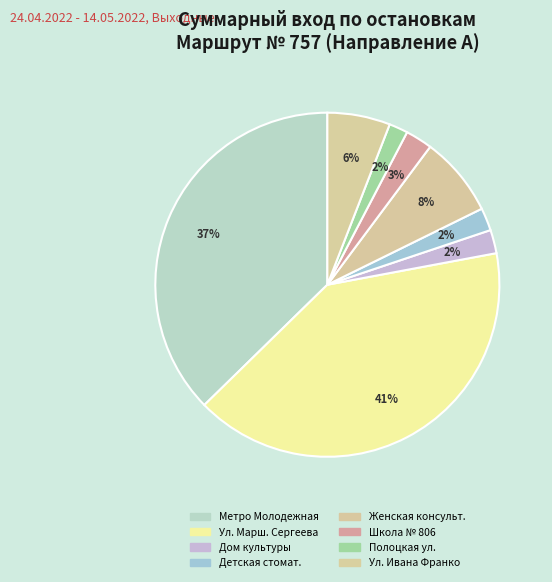

What is the largest slice in the pie chart?

Ул. Марш. Сергеева